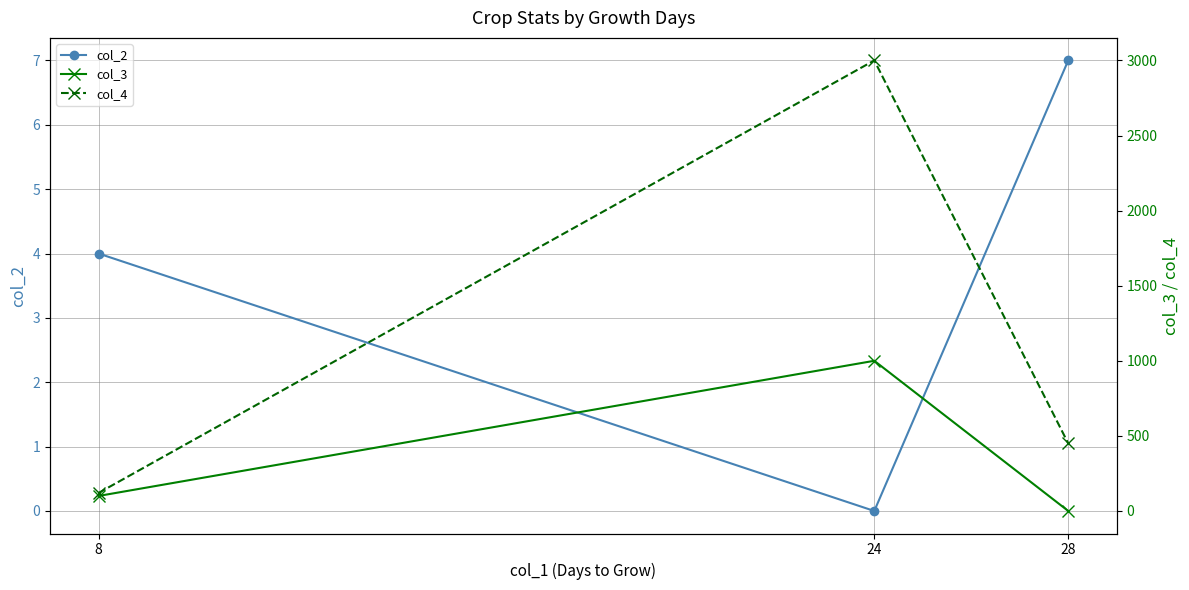

What is the difference between the highest and lowest values at 24?

3000